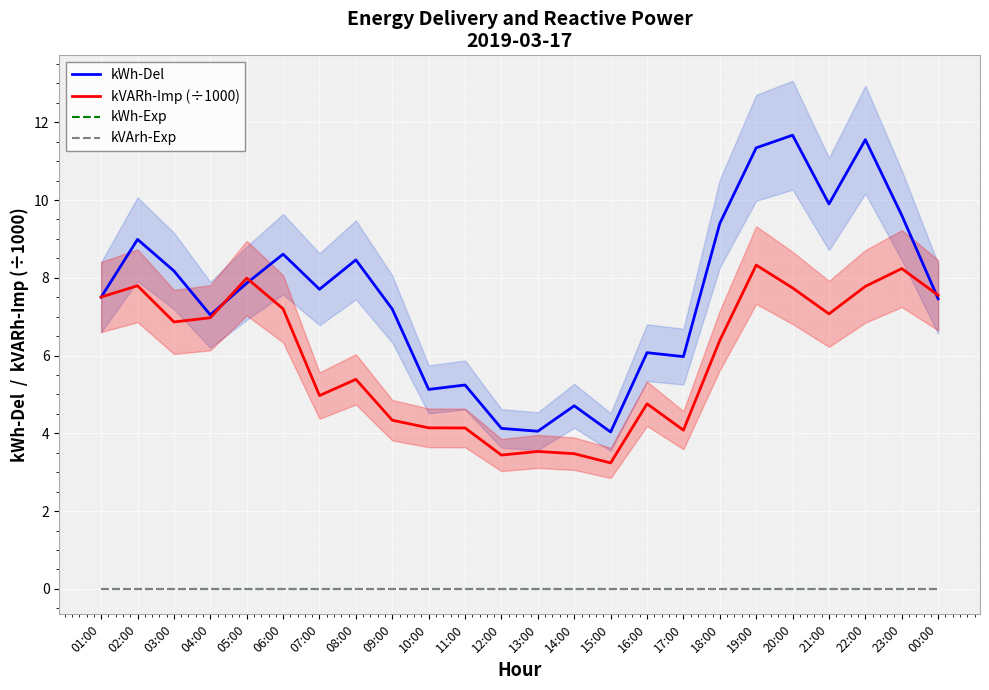

How many lines are shown in the chart?

4